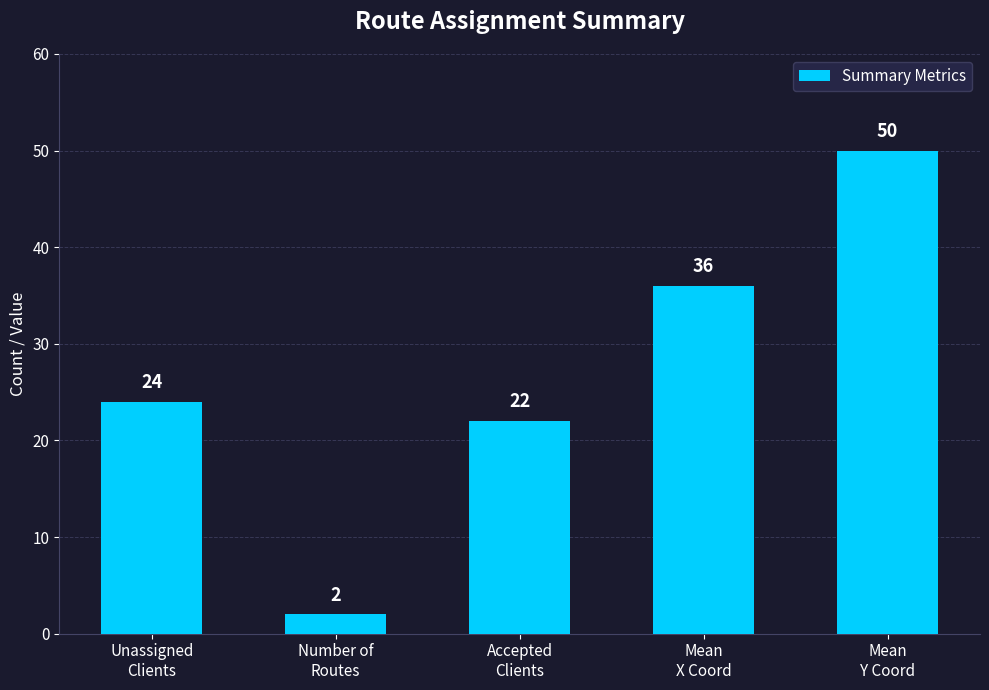

What is the sum of all values?

134